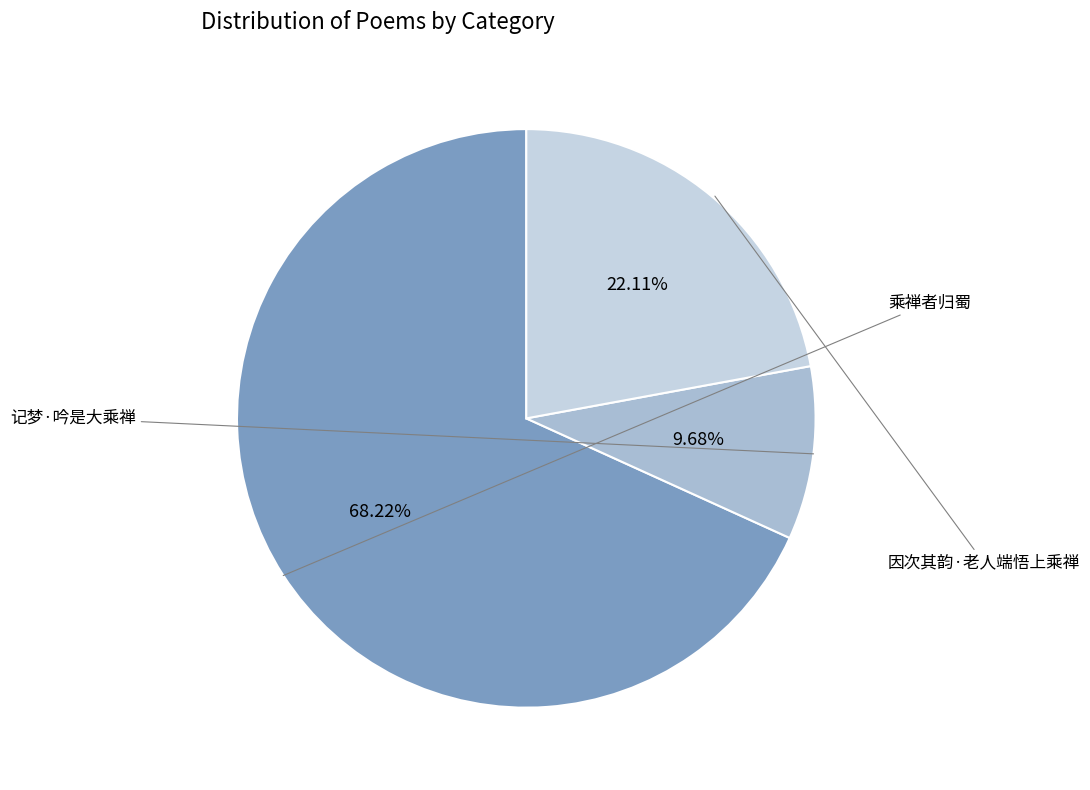

Count the number of slices in the pie.

3